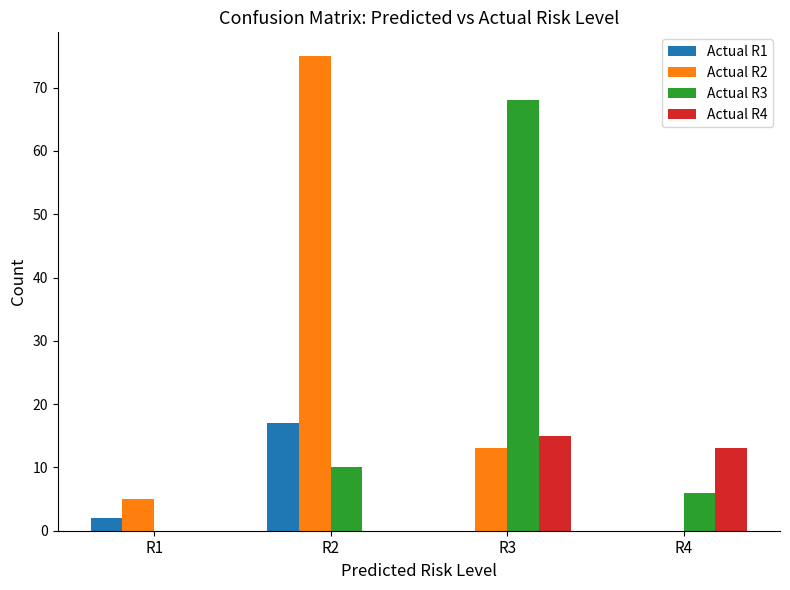

At which category is the sum across all series the highest?

R2